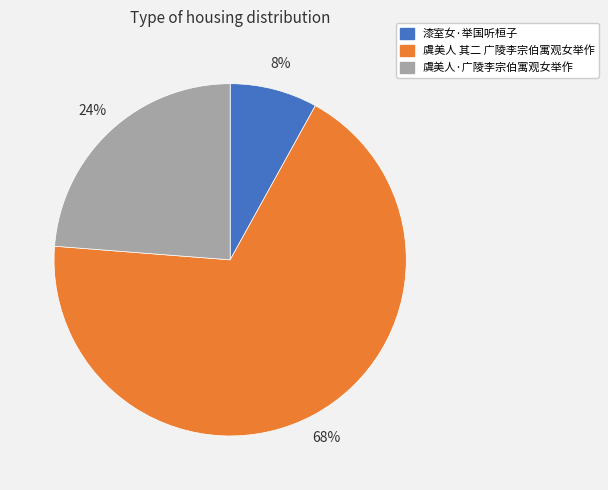

What is the ratio of the value at 虞美人·广陵李宗伯寓观女举作 to the value at 漆室女·举国听桓子?

3.0